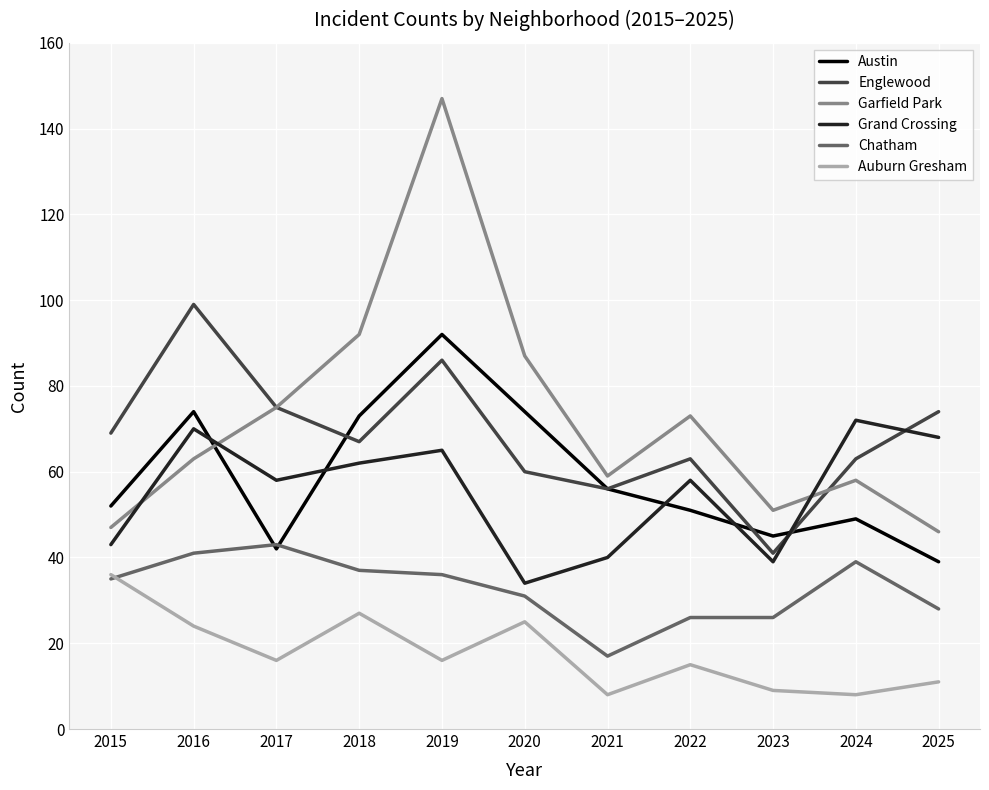

How many times do Austin and Garfield Park cross each other?

1